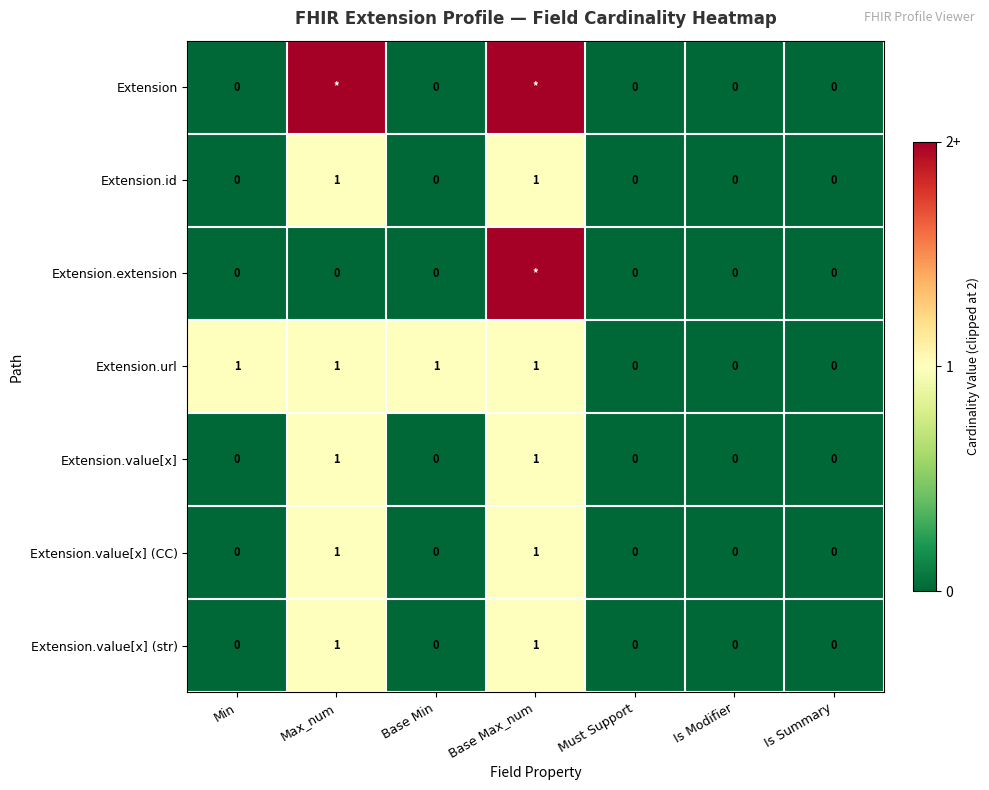

What is the highest value of the Extension.url series?

1